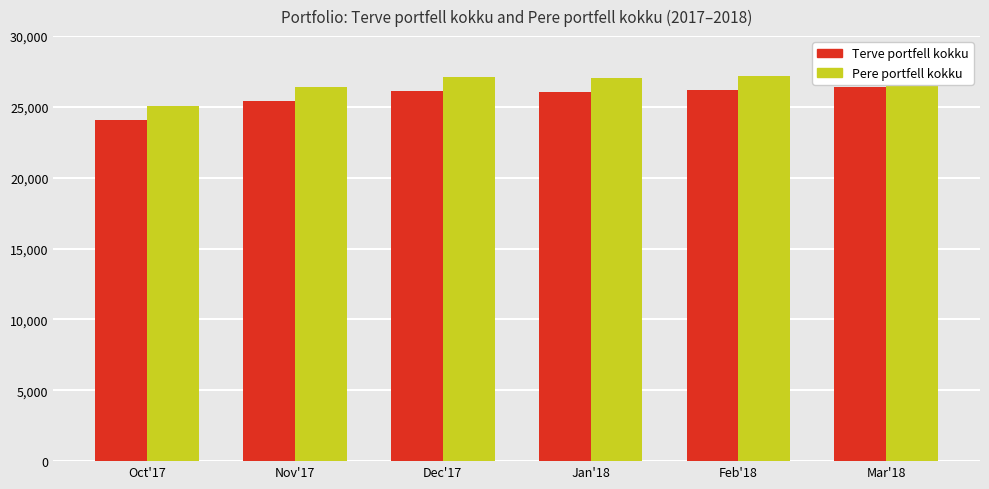

What is the average value of the Pere portfell kokku series?

26715